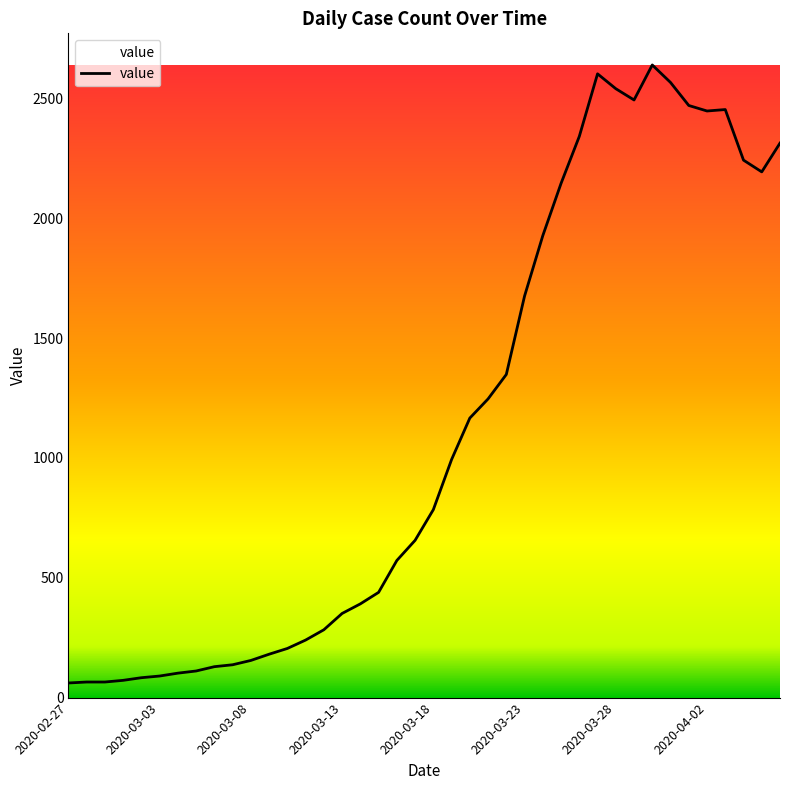

What is the difference between the maximum and minimum values?

2578